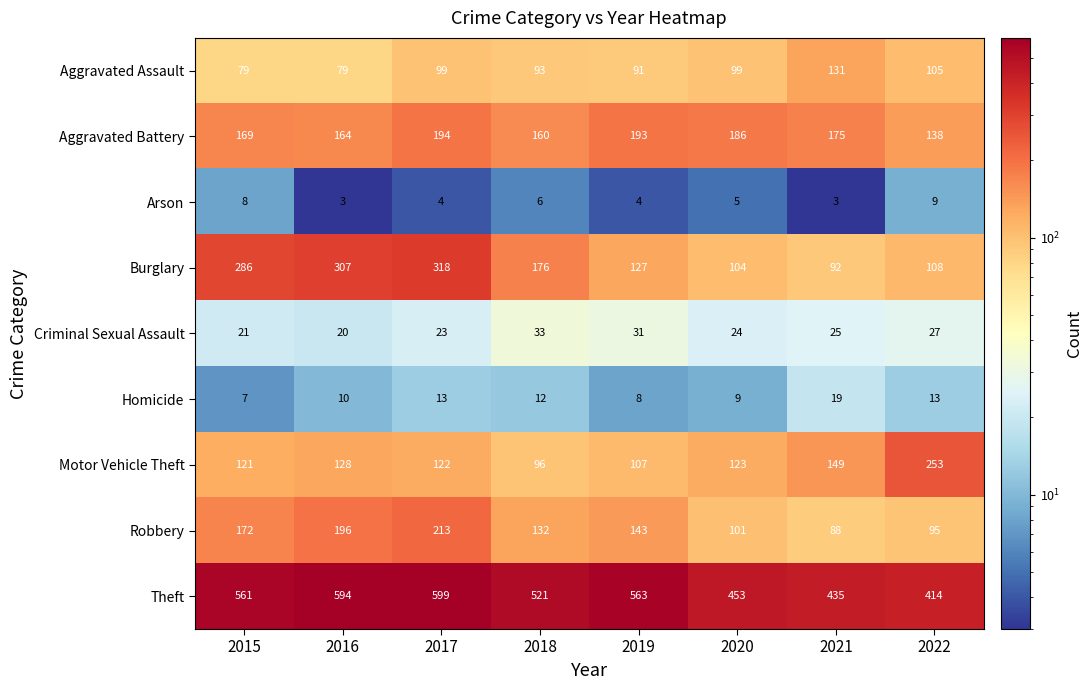

Rank the series at 2021 from lowest to highest value.

Arson, Homicide, Criminal Sexual Assault, Robbery, Burglary, Aggravated Assault, Motor Vehicle Theft, Aggravated Battery, Theft